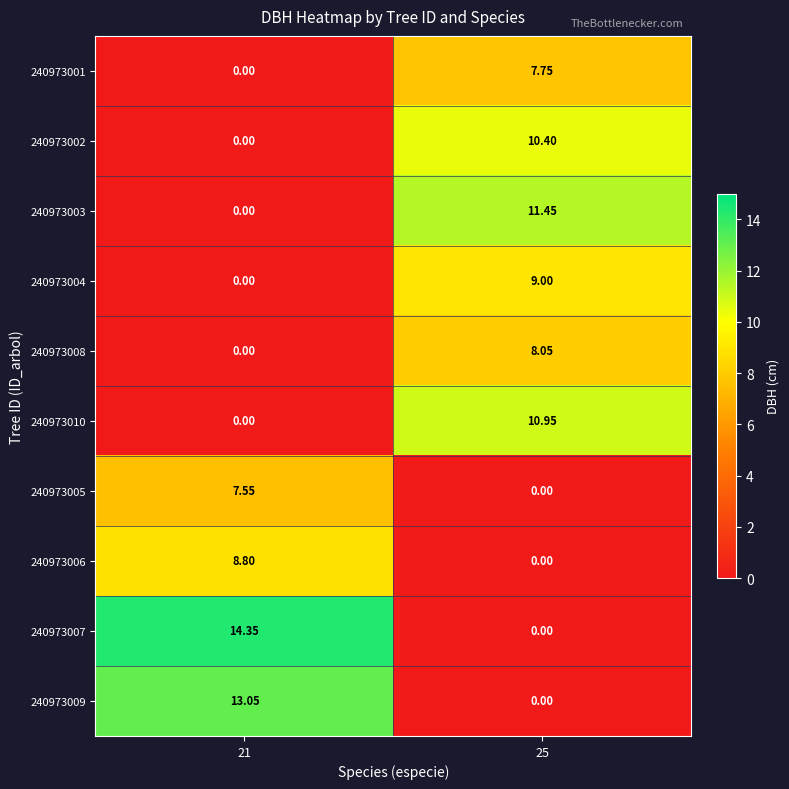

At 21, list the series in order from largest to smallest.

240973007, 240973009, 240973006, 240973005, 240973001, 240973002, 240973003, 240973004, 240973008, 240973010